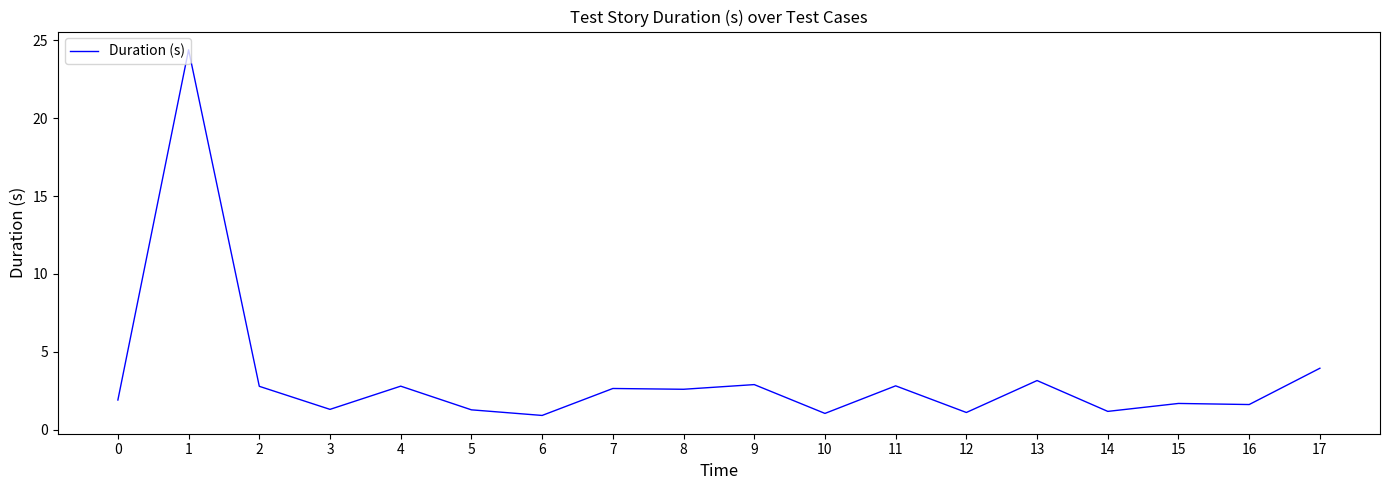

Approximately how many times larger is the value at 3 compared to 7?

0.5